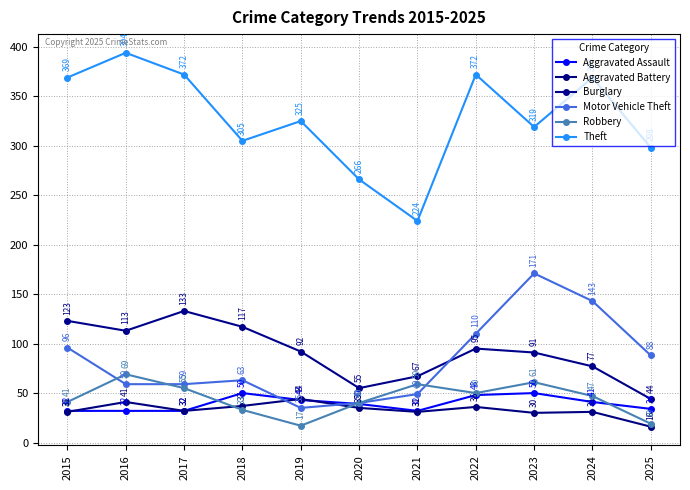

Which series ends up on top after the final intersection of Aggravated Battery and Aggravated Assault?

Aggravated Assault